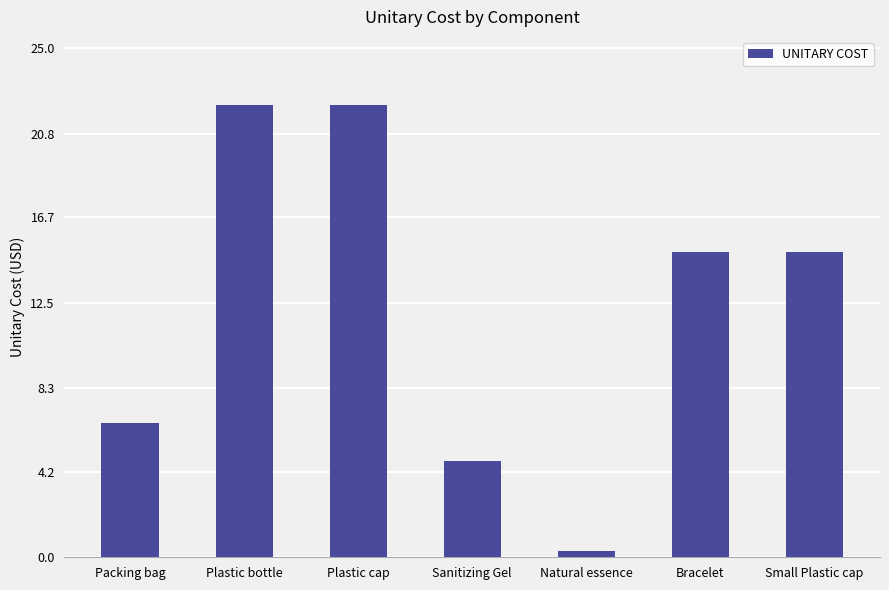

What is the difference between the maximum and minimum values?

21.9